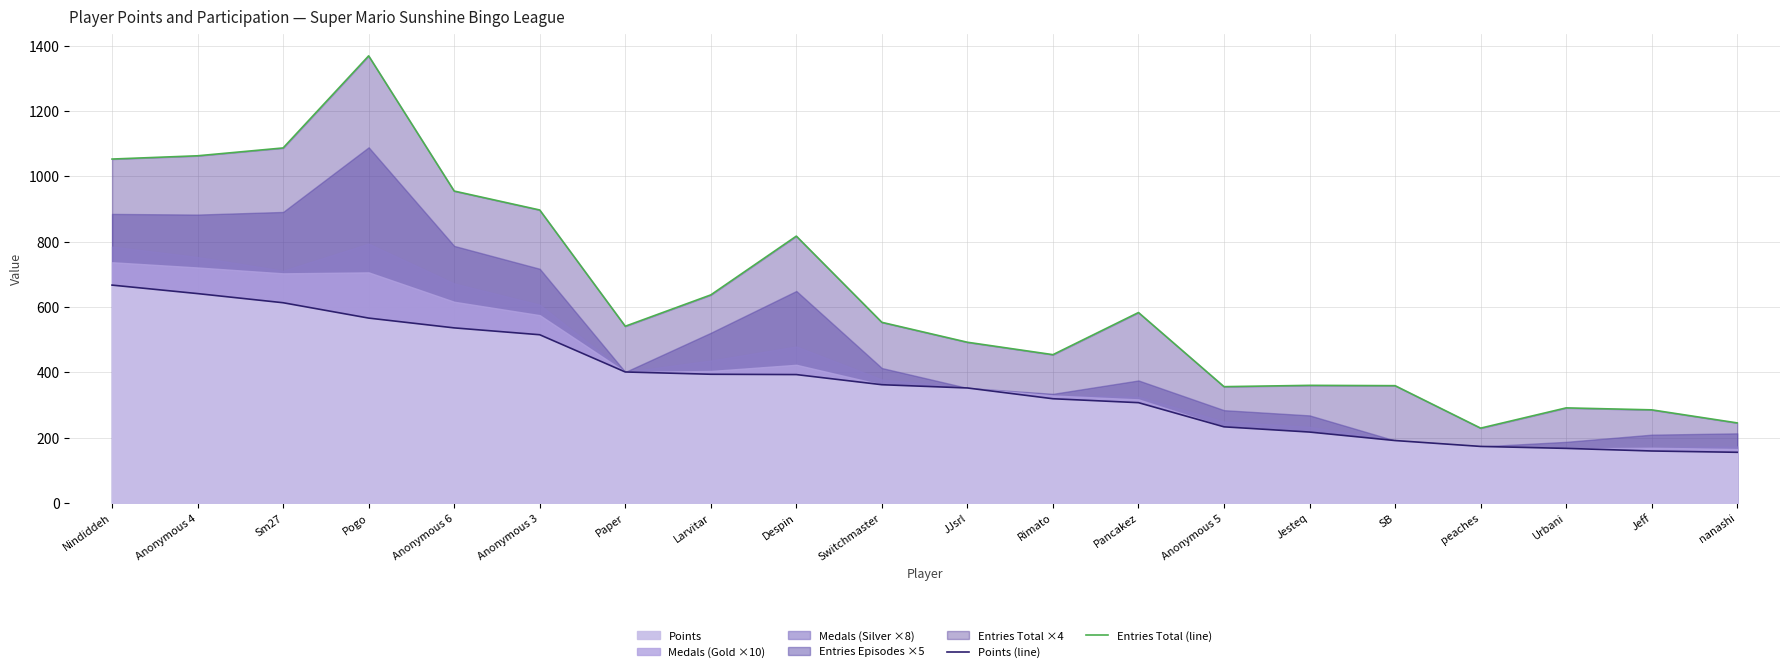

Where does the Points (line) series first go above 362?

Nindiddeh